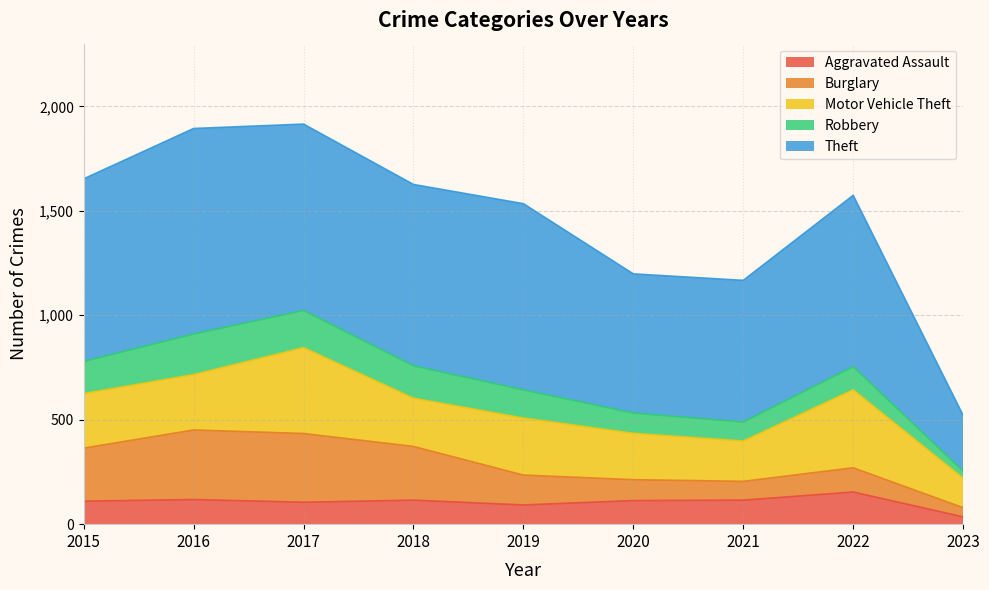

Which label corresponds to the largest value in the chart?

2016